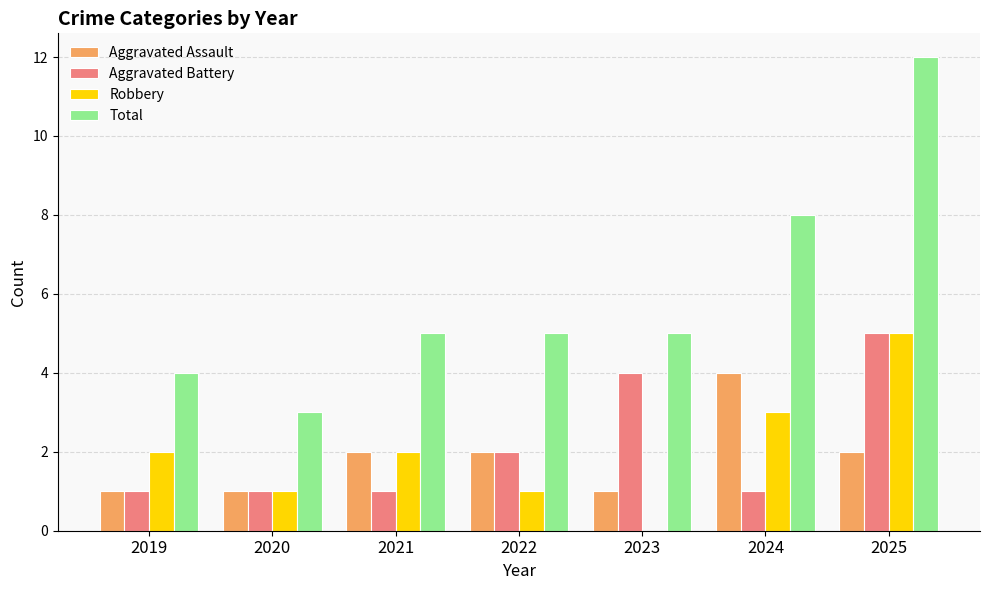

Reading right to left, transcribe all the data shown in this chart.

Aggravated Assault: 2025=2	2024=4	2023=1	2022=2	2021=2	2020=1	2019=1
Aggravated Battery: 2025=5	2024=1	2023=4	2022=2	2021=1	2020=1	2019=1
Robbery: 2025=5	2024=3	2023=0	2022=1	2021=2	2020=1	2019=2
Total: 2025=12	2024=8	2023=5	2022=5	2021=5	2020=3	2019=4